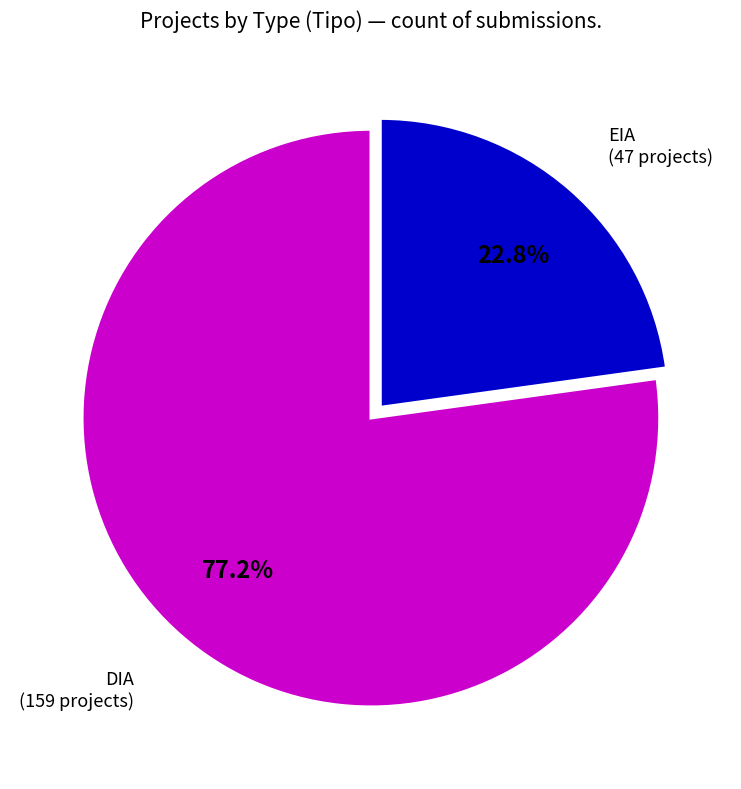

What is the majority slice?

DIA